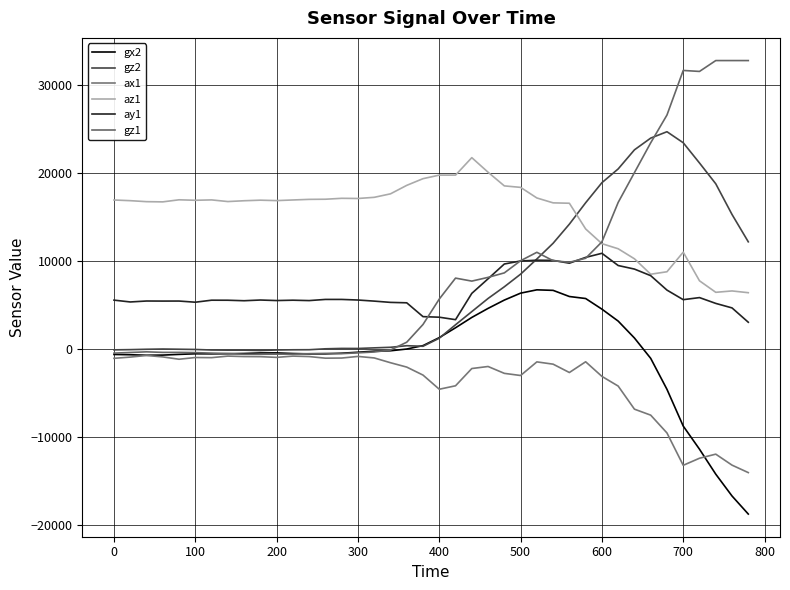

How many intersections are there between gz2 and gx2?

2